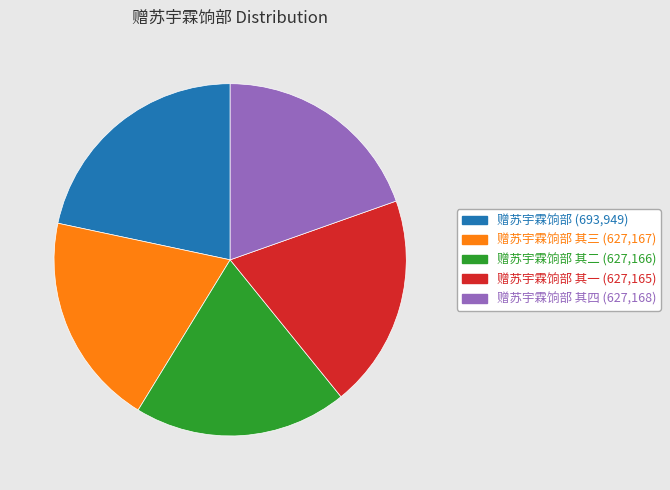

Is there a majority slice in this chart?

No